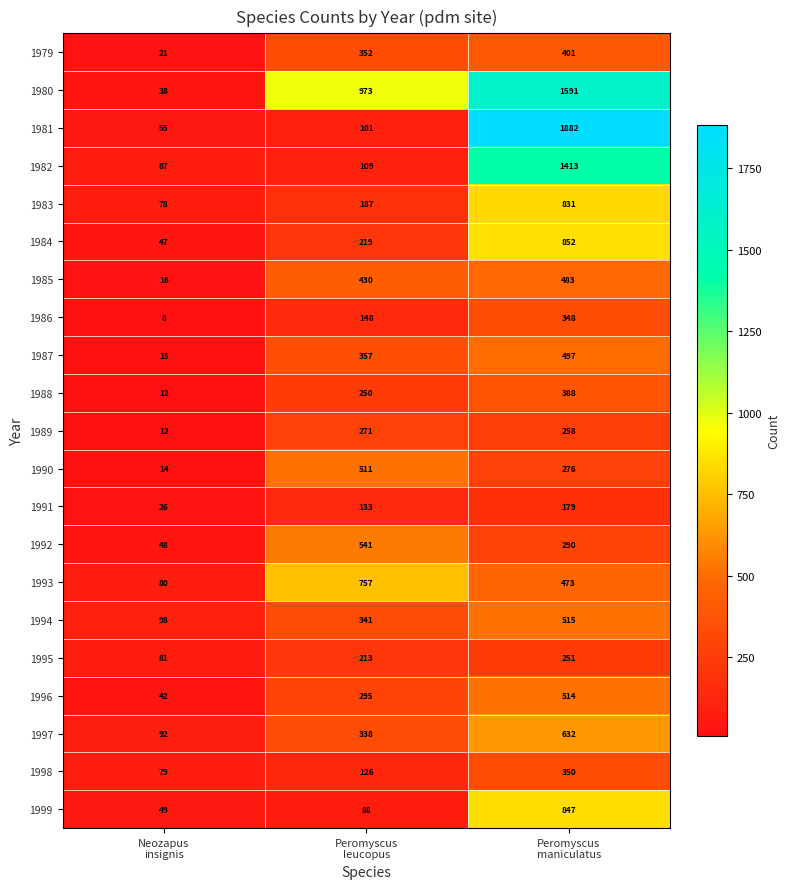

Count the 1993 values in the range 80 to 757.

3